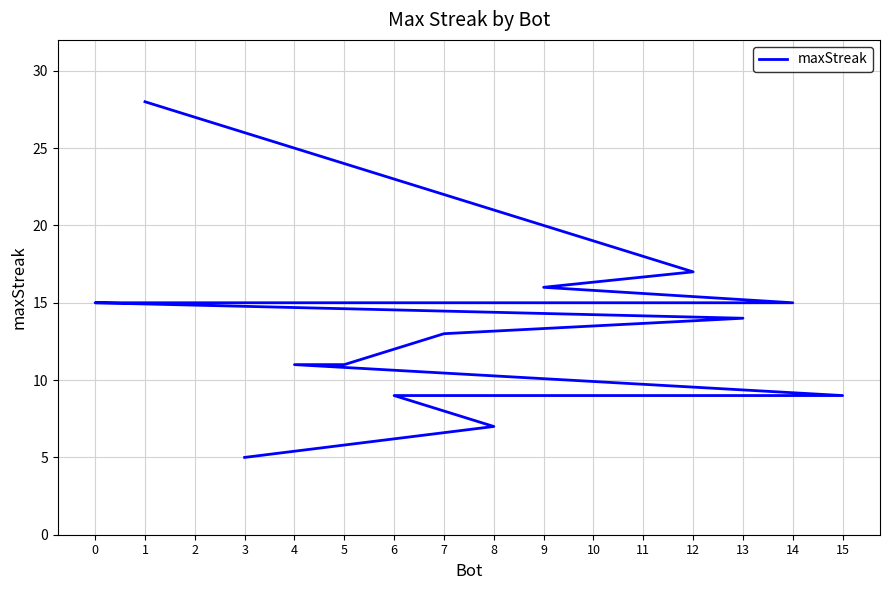

Rank the categories by value from lowest to highest.

3, 8, 15, 10, 6, 5, 4, 7, 13, 14, 11, 2, 0, 9, 12, 1